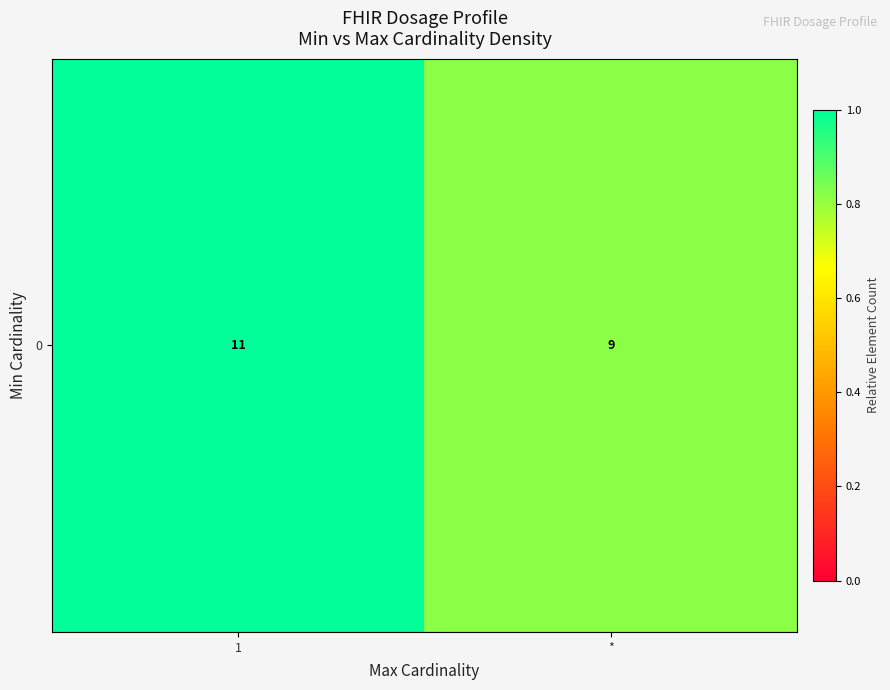

What is the smallest value displayed?

0.8